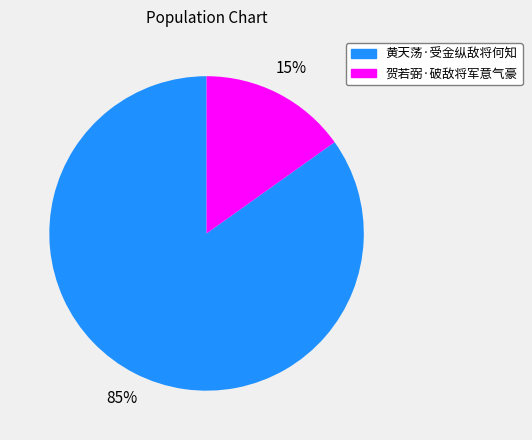

Which slice is the smallest?

贺若弼·破敌将军意气豪